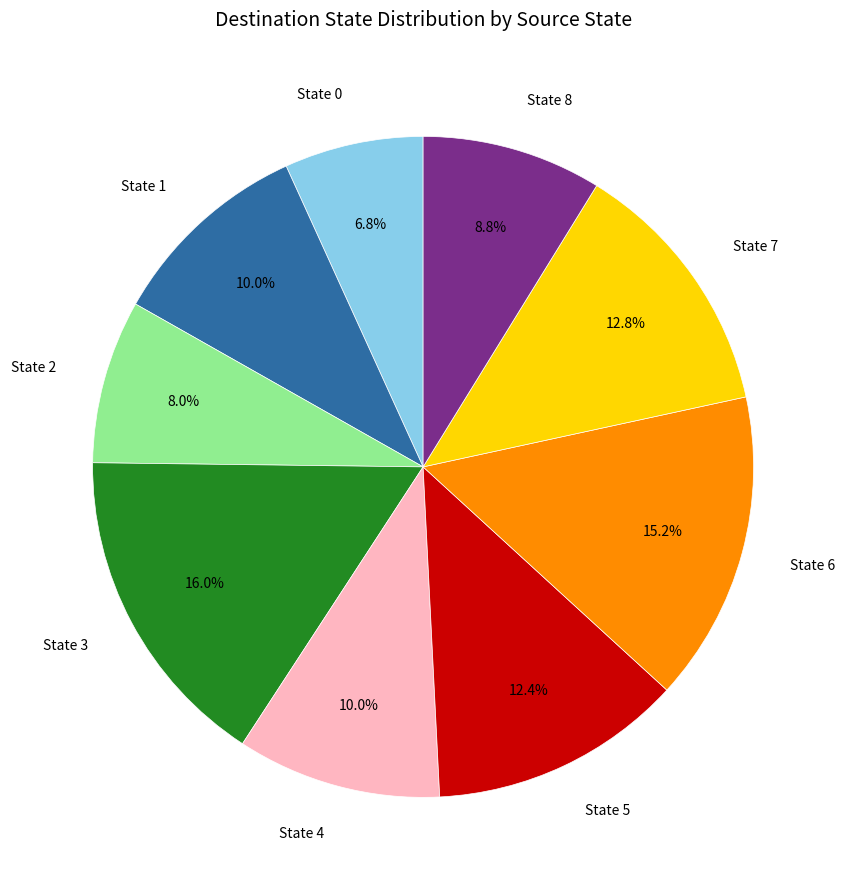

What portion of the pie excludes State 3?

84.0%